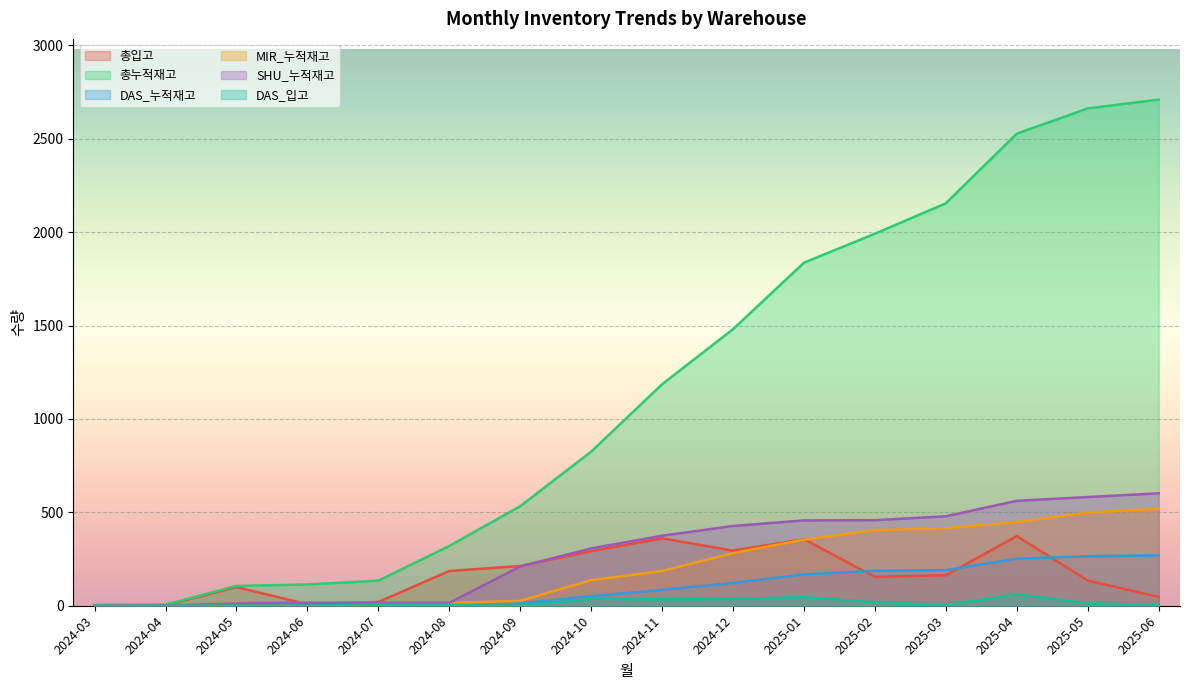

List the series in order of their peak value, lowest first.

DAS_입고, DAS_누적재고, 총입고, MIR_누적재고, SHU_누적재고, 총누적재고